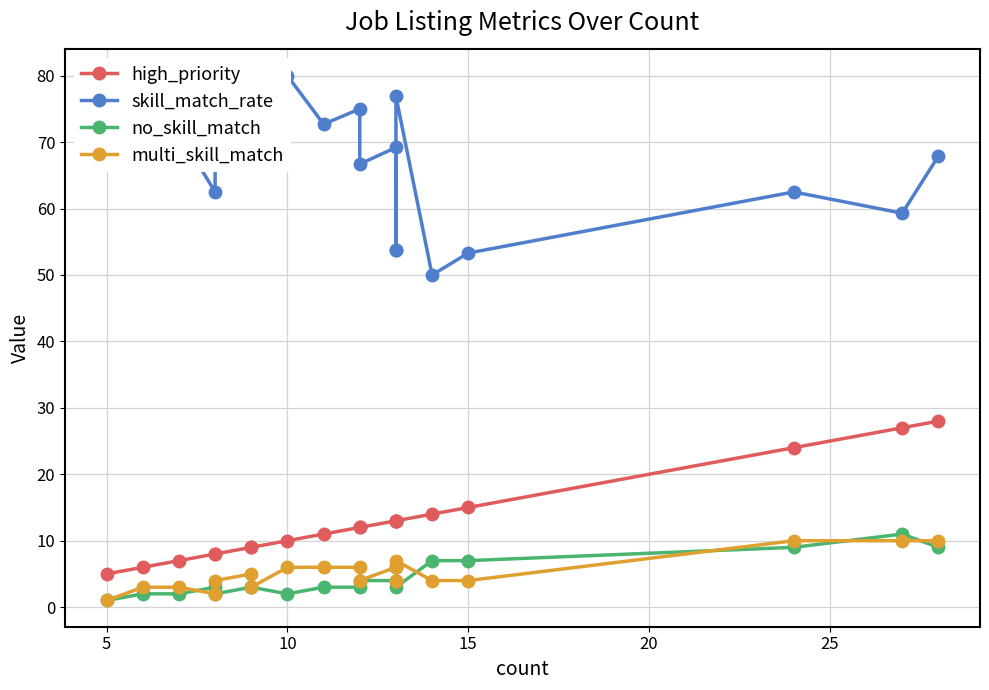

Does the chart have visible grid lines?

Yes